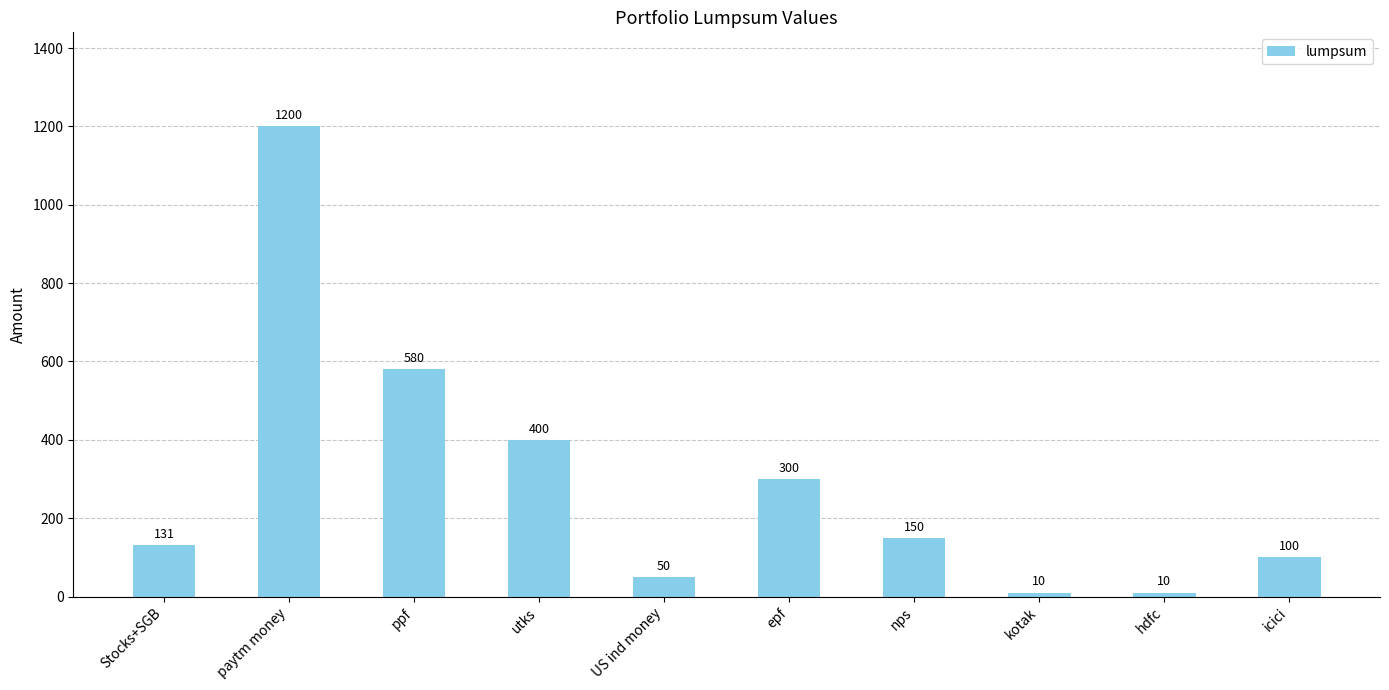

Does the chart contain any negative values?

No